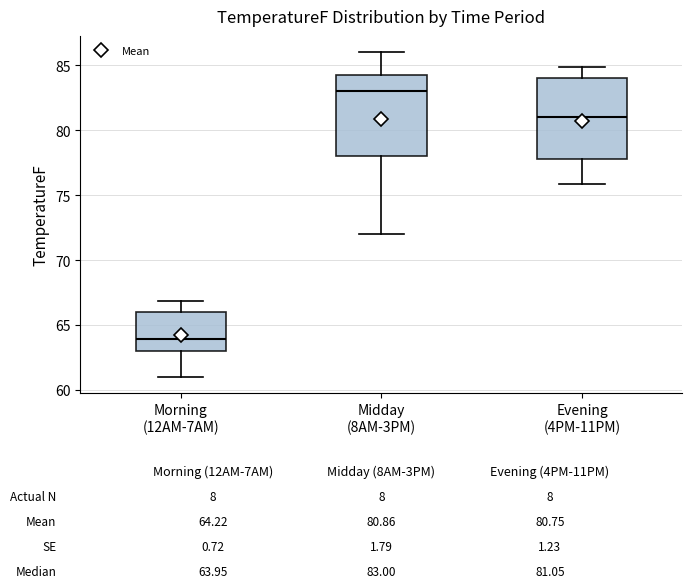

Which box has the lowest median line?

Morning (12AM-7AM)